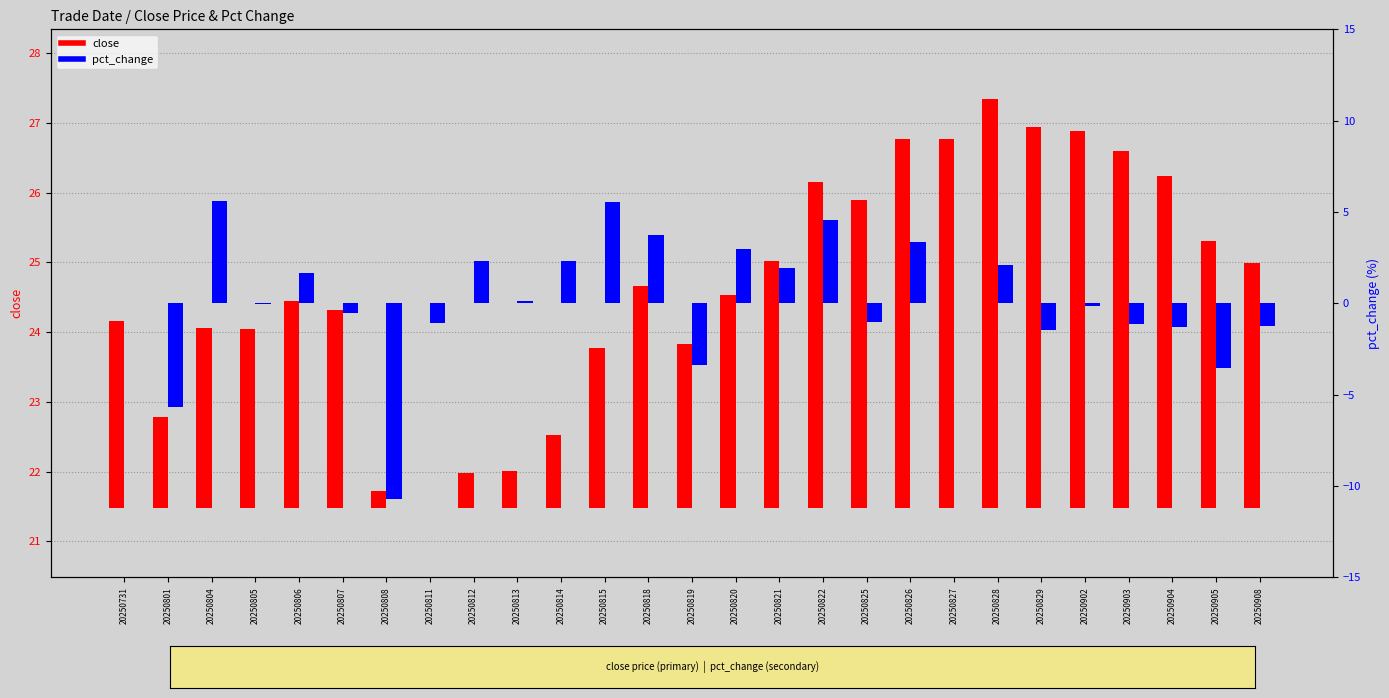

Reading left to right, what are all the values shown in this chart?

close: 2.7	1.3	2.6	2.6	3.0	2.8	0.2	0.0	0.5	0.5	1.0	2.3	3.2	2.3	3.1	3.5	4.7	4.4	5.3	5.3	5.9	5.5	5.4	5.1	4.8	3.8	3.5
pct_change: 0.0	-5.7	5.6	-0.0	1.7	-0.5	-10.7	-1.1	2.3	0.1	2.3	5.6	3.7	-3.4	3.0	1.9	4.6	-1.0	3.4	0.0	2.1	-1.5	-0.2	-1.1	-1.3	-3.6	-1.2